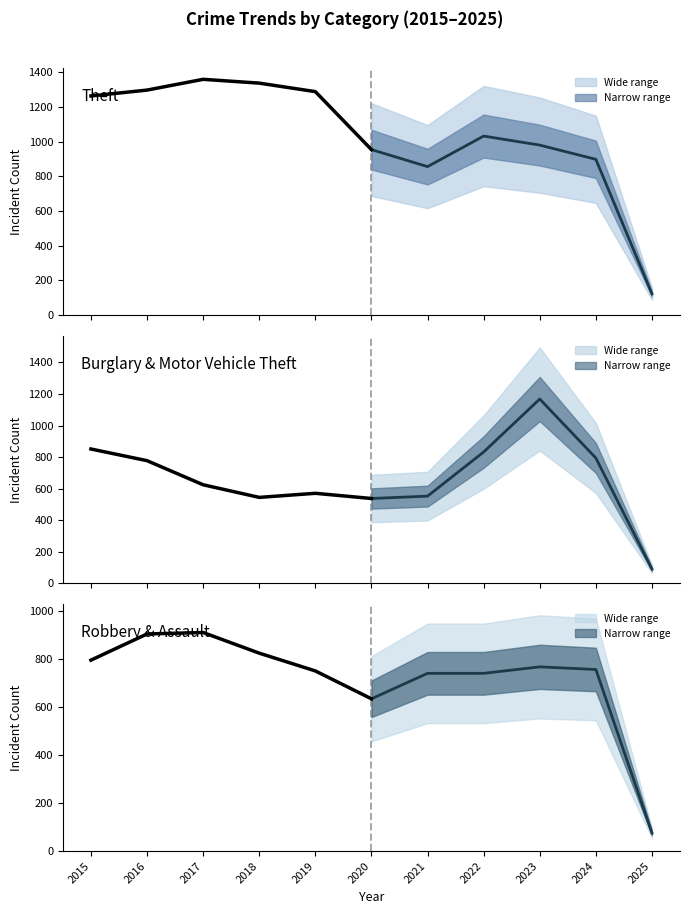

What is the value of the Theft (projected) point at the 1st from the left?

954